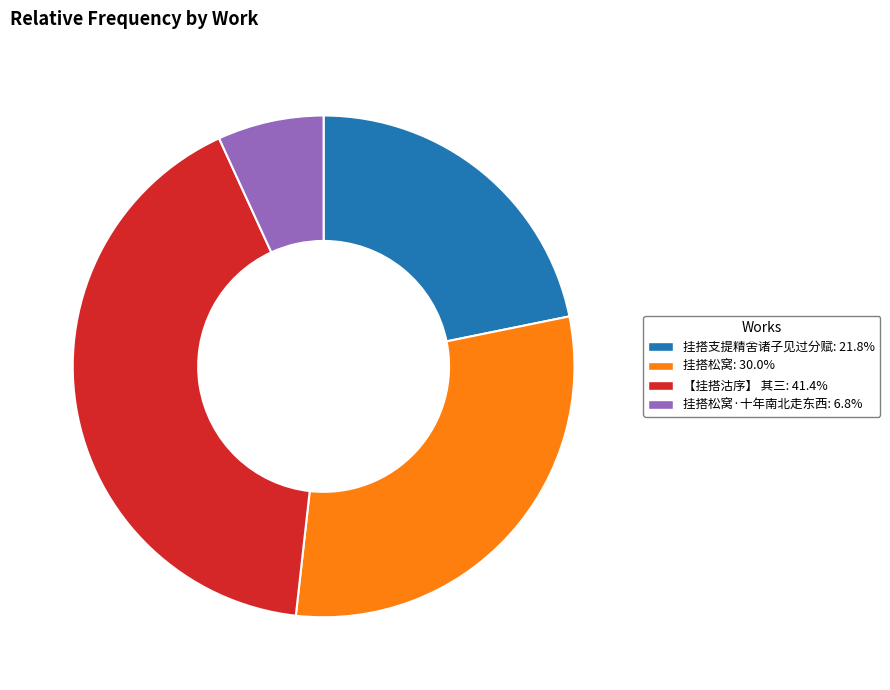

Is there any slice that represents more than half of the pie?

No